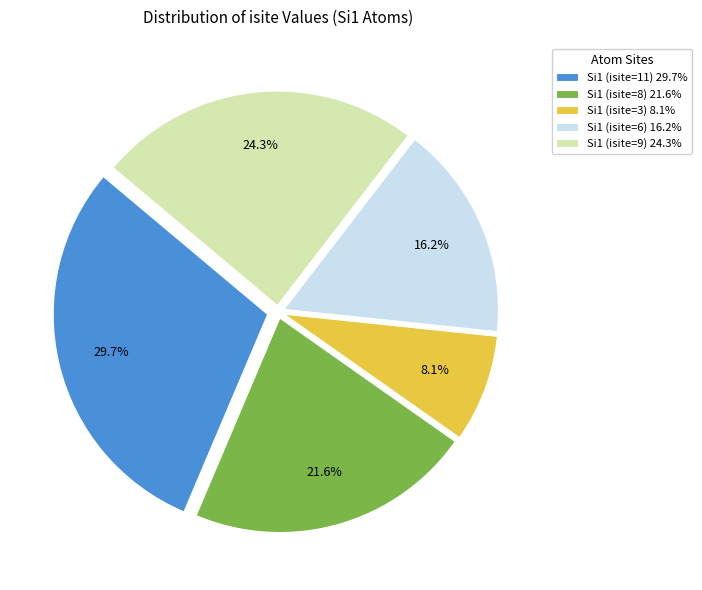

To the nearest percent, what percentage of the pie is Si1 (isite=11)?

30%